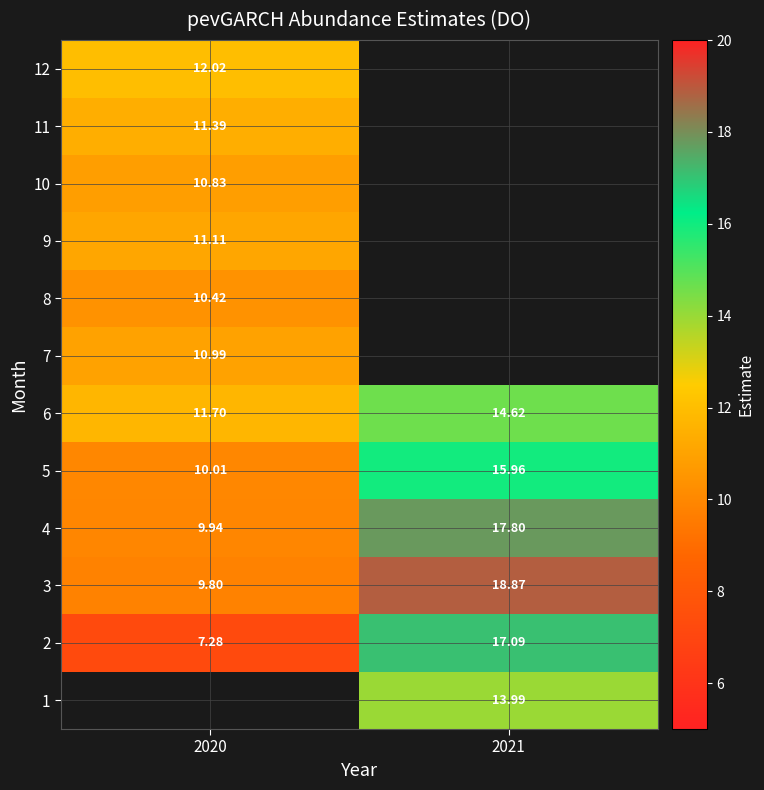

Is the value of 5 at 2020 greater than the value of 2 at 2021?

No